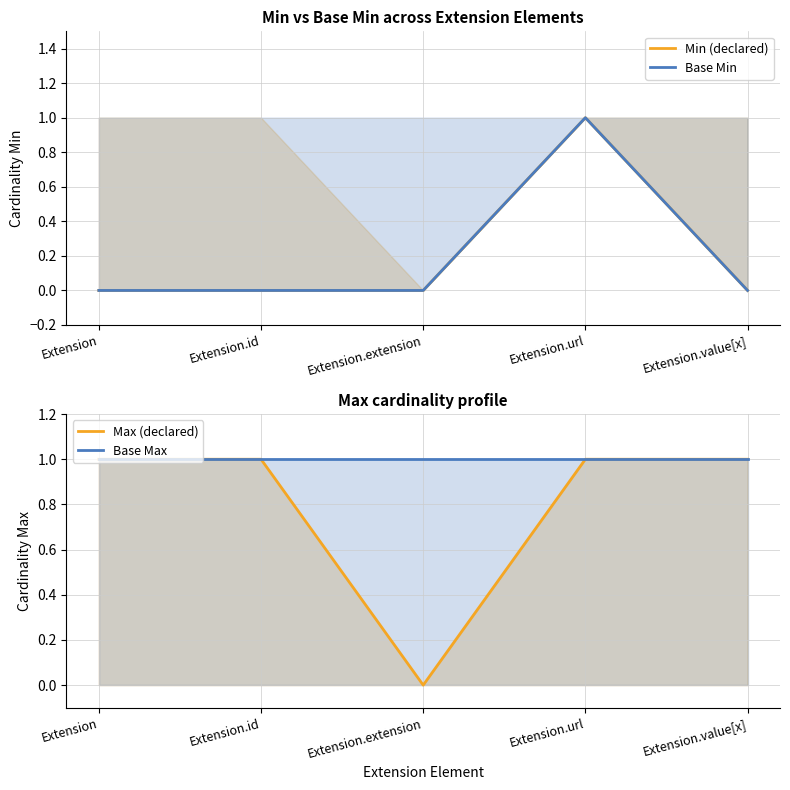

What is the sum of all Base Min values?

1